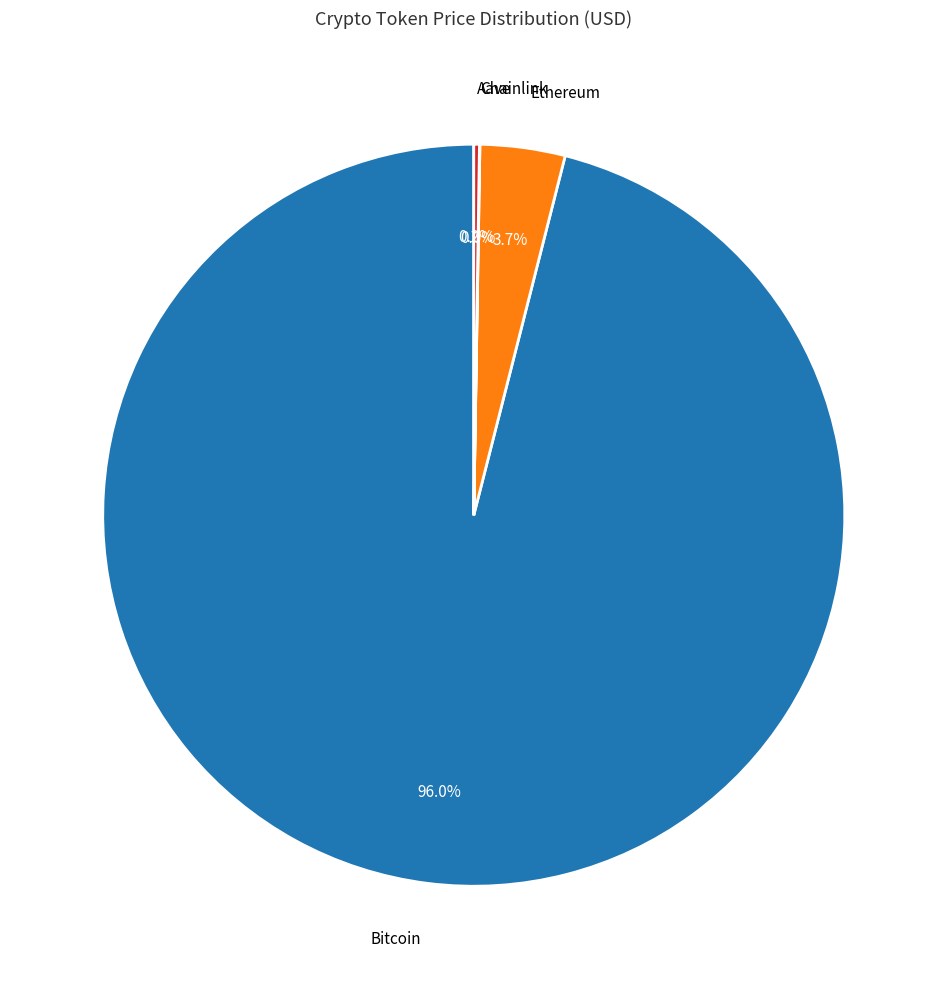

Is there a majority slice in this chart?

Yes